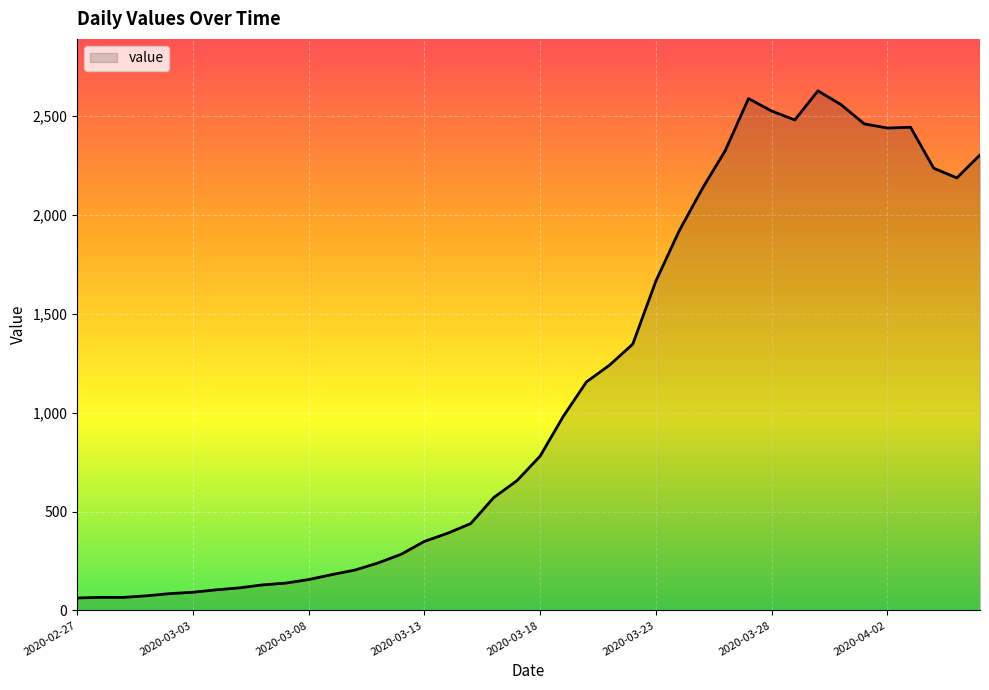

What is the difference between the maximum and minimum values?

2563